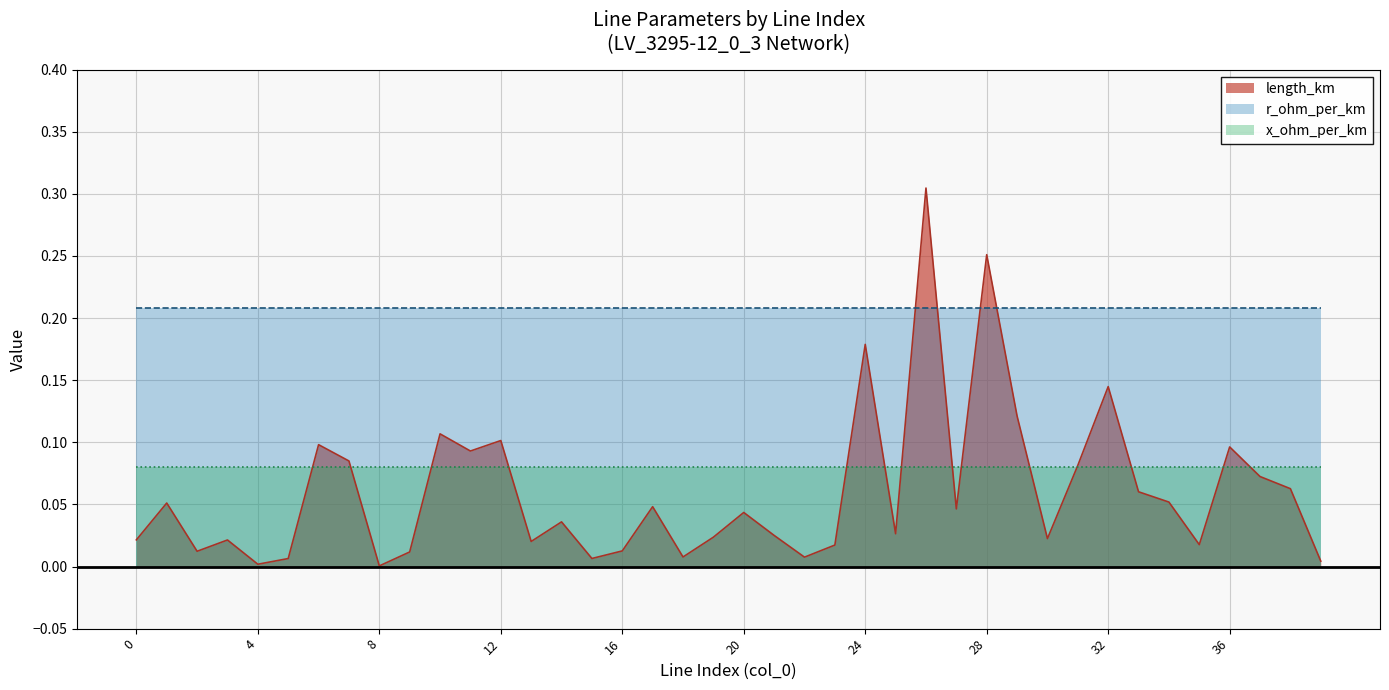

True or false: r_ohm_per_km has a value of 0.1 at 12.

False